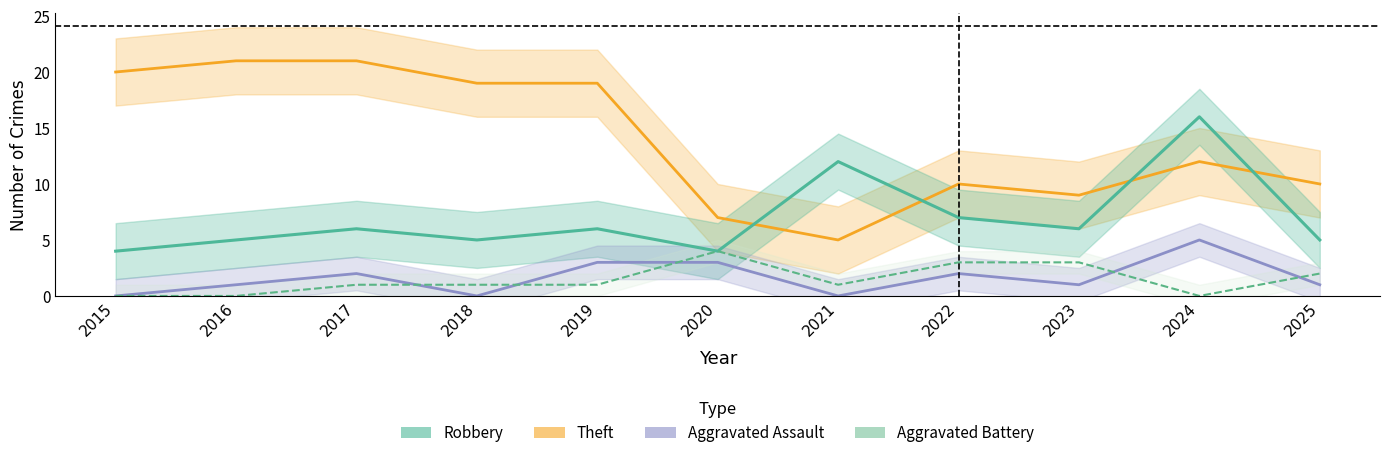

Is this an area chart (filled region under the line)?

No